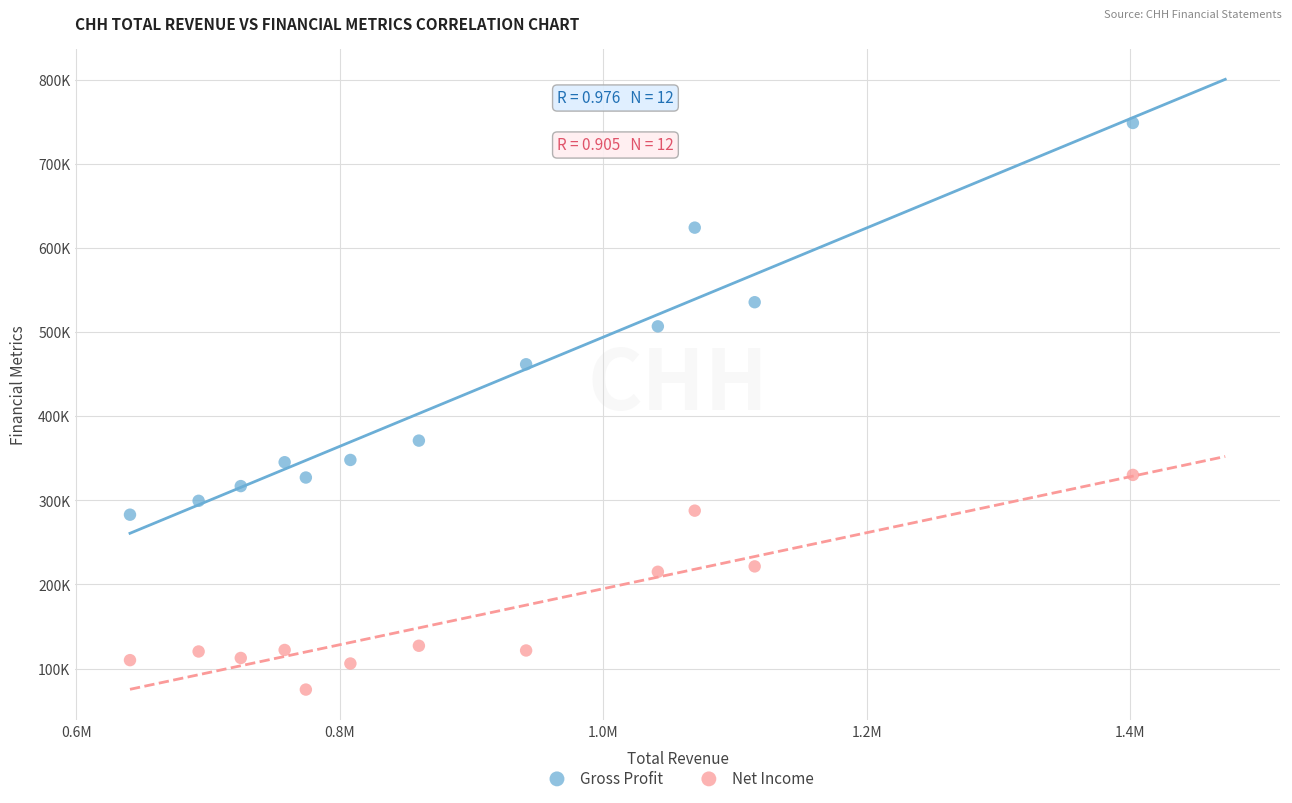

What are all the series names shown in the legend?

Gross Profit, Net Income